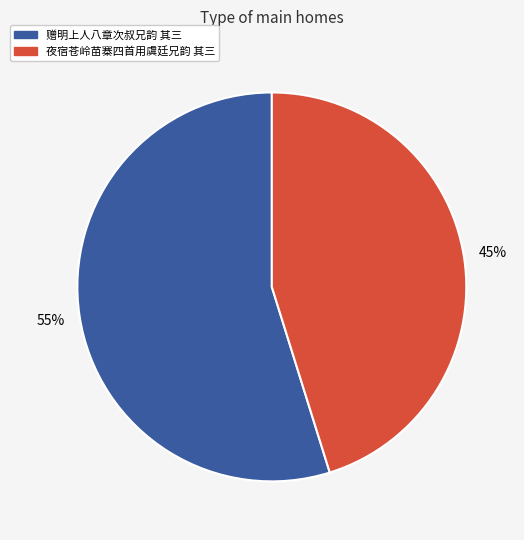

Is it true that 赠明上人八章次叔兄韵 其三 is 64% of the pie?

False